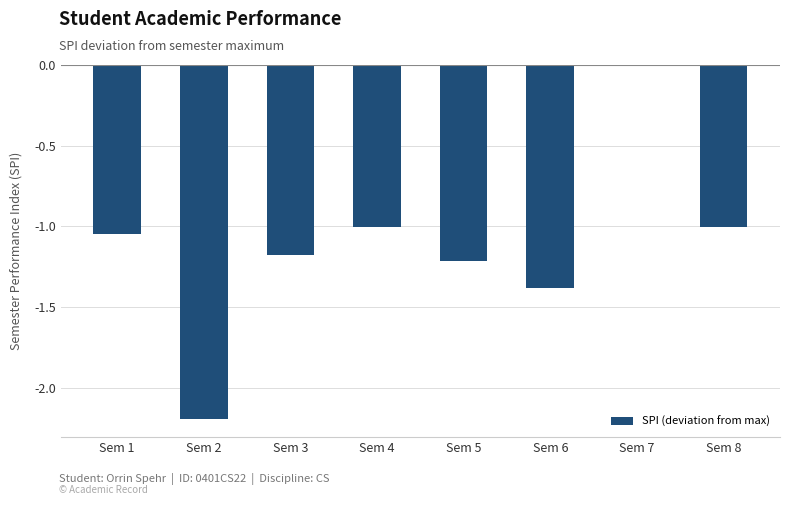

What value does the data have at Sem 3?

-1.2